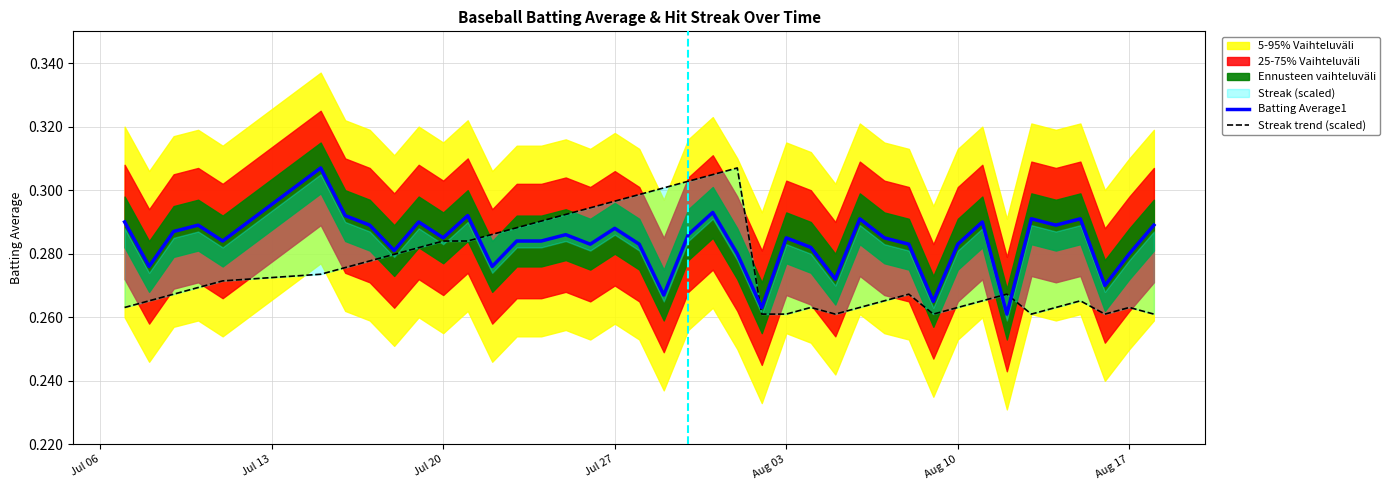

What is the average value of the Batting Average1 series?

0.3